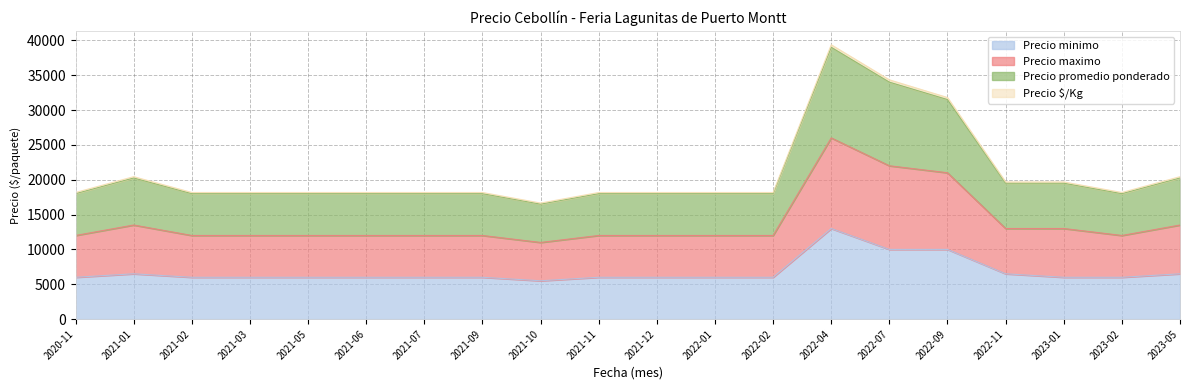

What are all the series names shown in the legend?

Precio minimo, Precio maximo, Precio promedio ponderado, Precio $/Kg